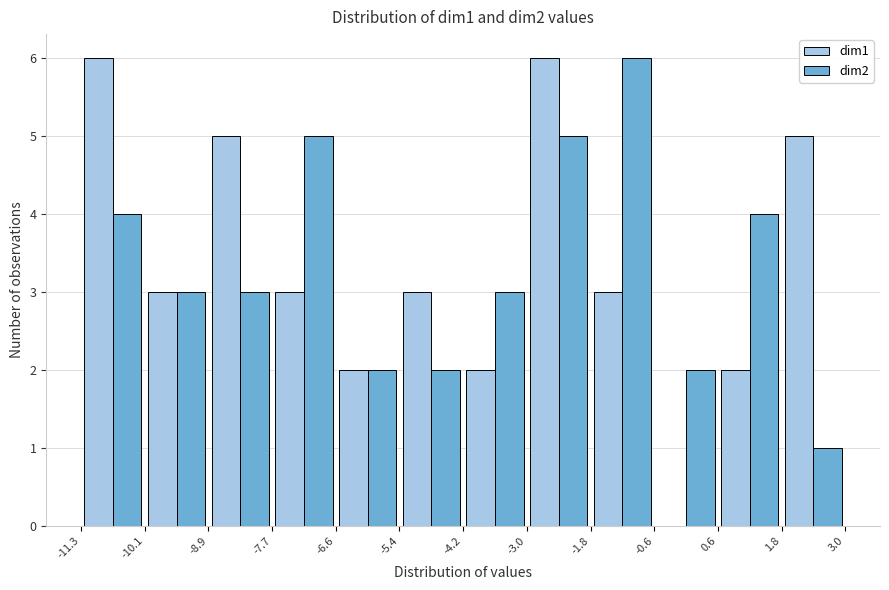

What is the height of the dim1 bar covering -6.6 to -5.4 on the x-axis? The values are not printed on the chart, so give them approximately, as read against the axis.

2